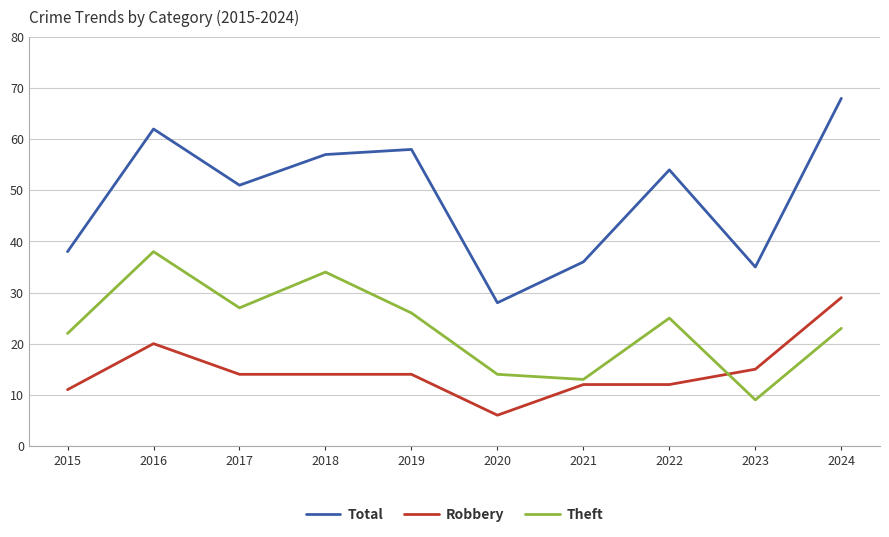

Which category has the lowest value across all series?

2020